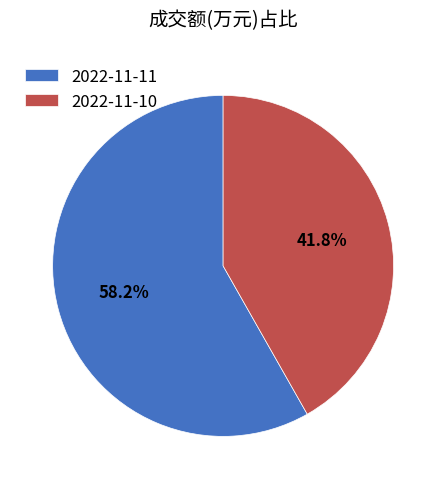

How much of the chart is everything except 2022-11-10?

58.2%